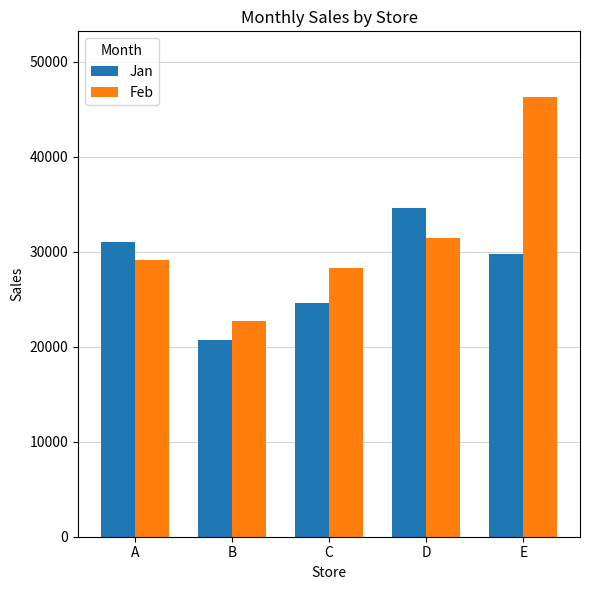

Rank the series at A from lowest to highest value.

Feb, Jan